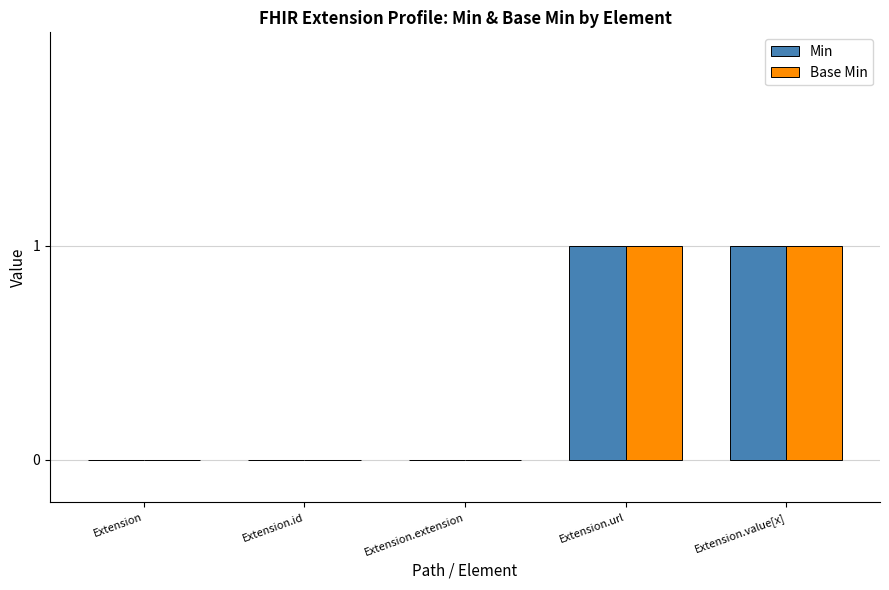

The Min series shows 1 at Extension.url. True or false?

True